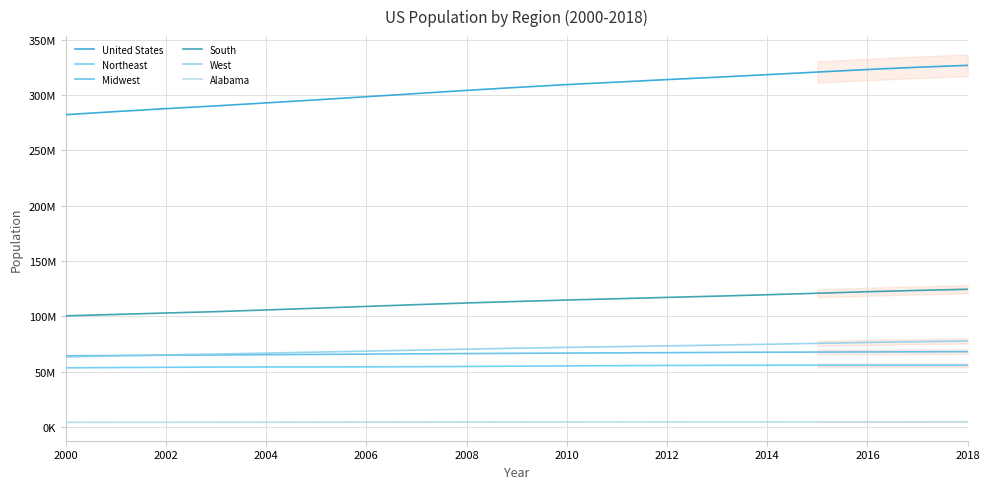

What is the difference between the second highest and second lowest values in the Midwest series?

3350250